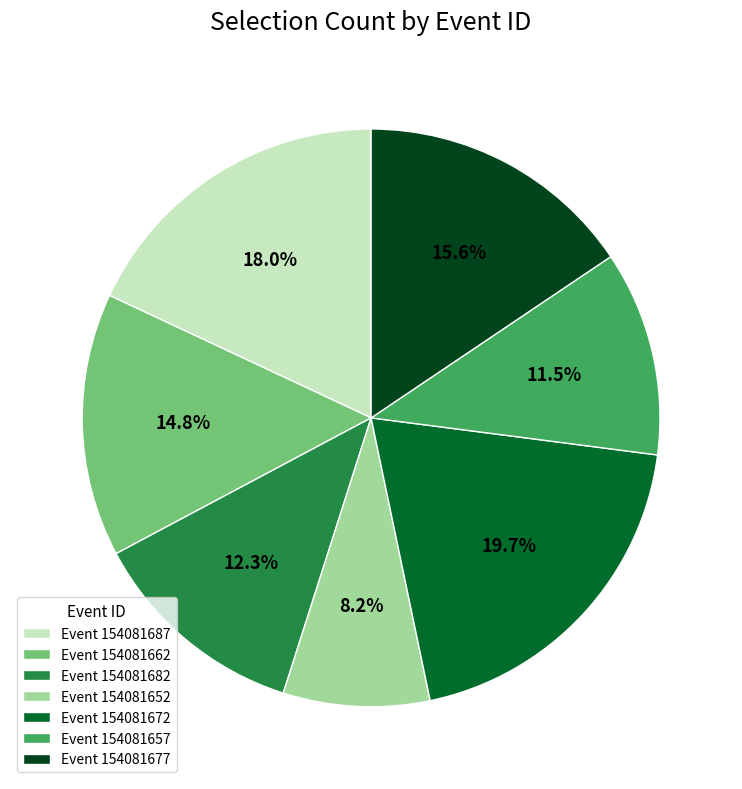

Which category has the smallest portion of the pie?

Event 154081652